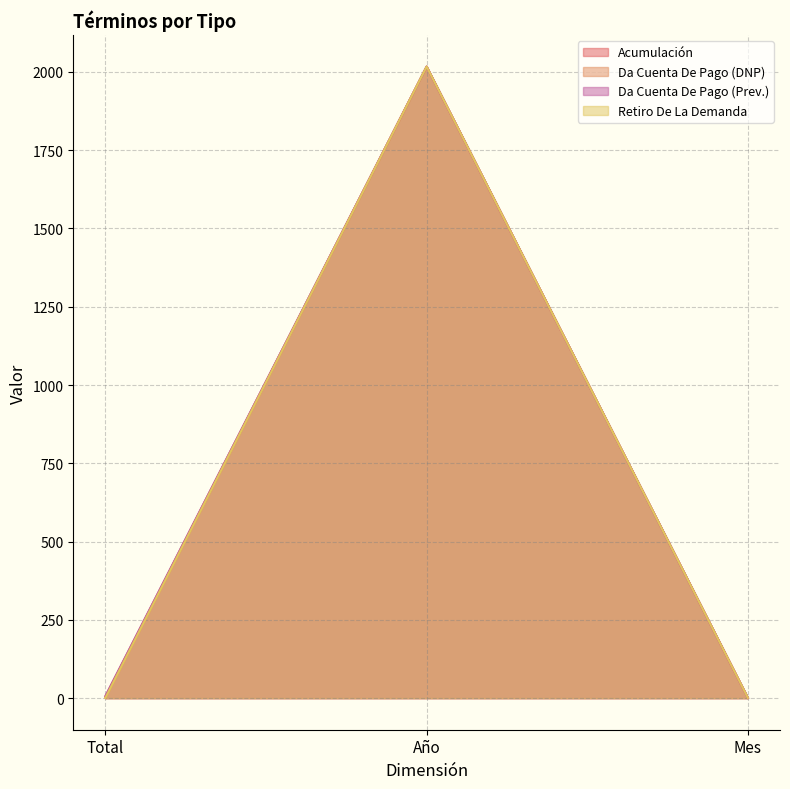

How many data points does each series have?

3